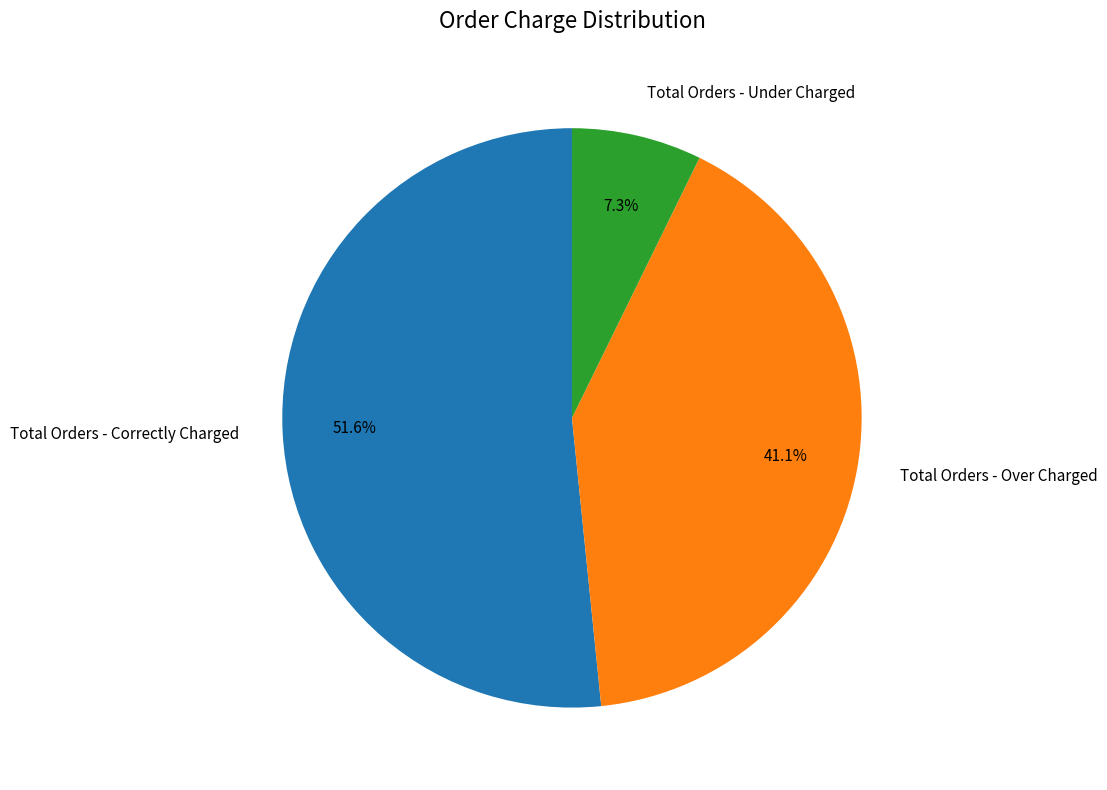

Between Total Orders - Correctly Charged and Total Orders - Over Charged, which is larger?

Total Orders - Correctly Charged